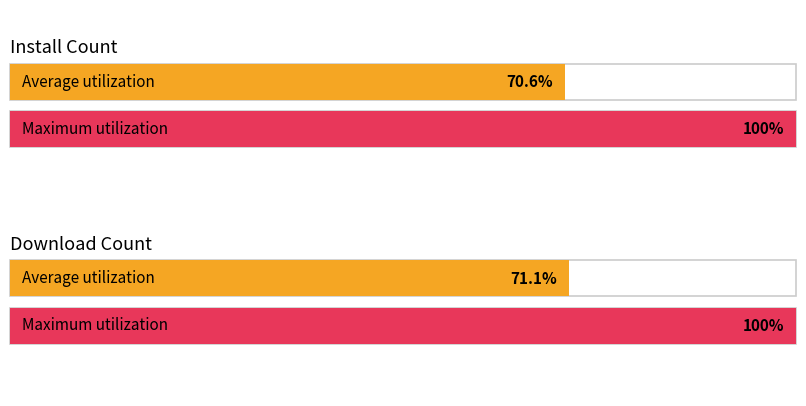

Which series has the largest range (max minus min)?

install